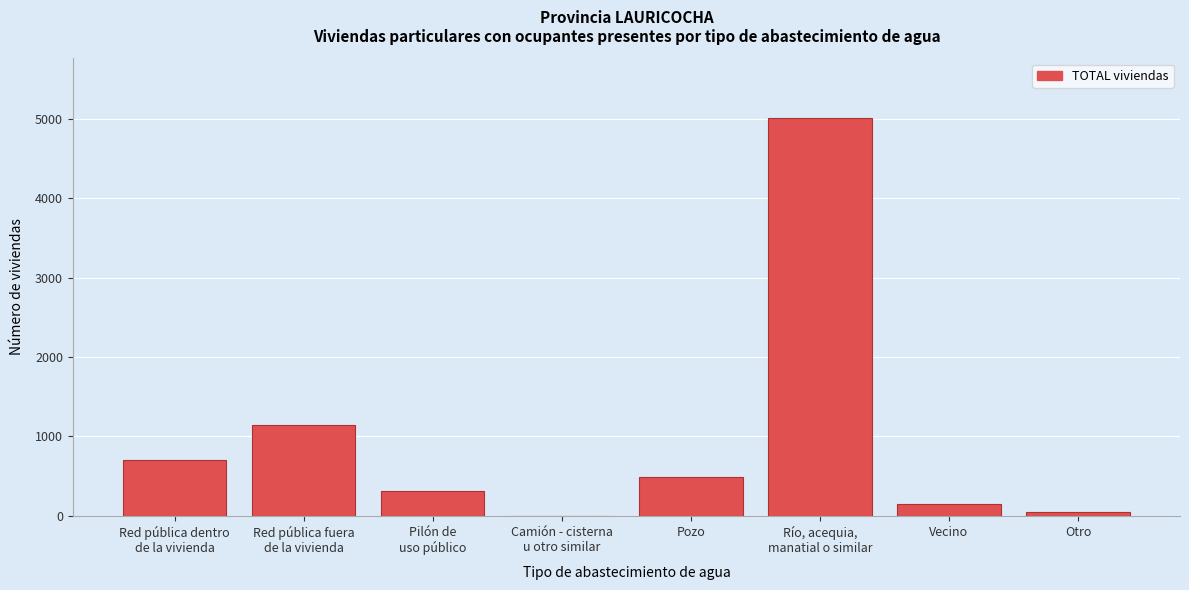

What is the greatest value displayed?

5014